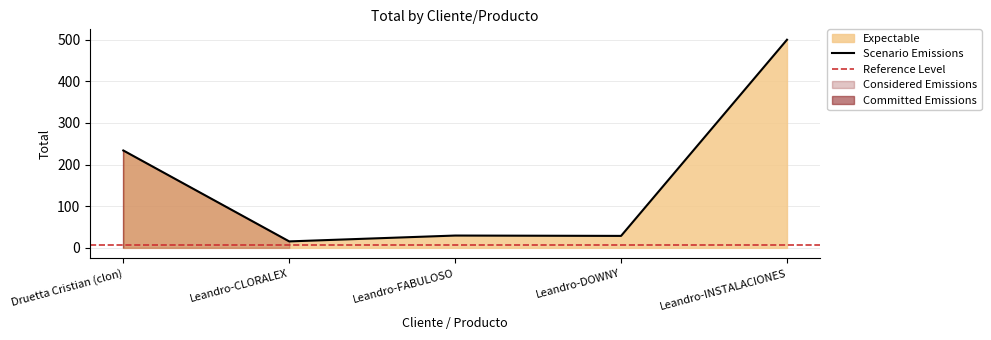

What is the ratio of the value at Leandro-CLORALEX to the value at Leandro-FABULOSO?

0.5